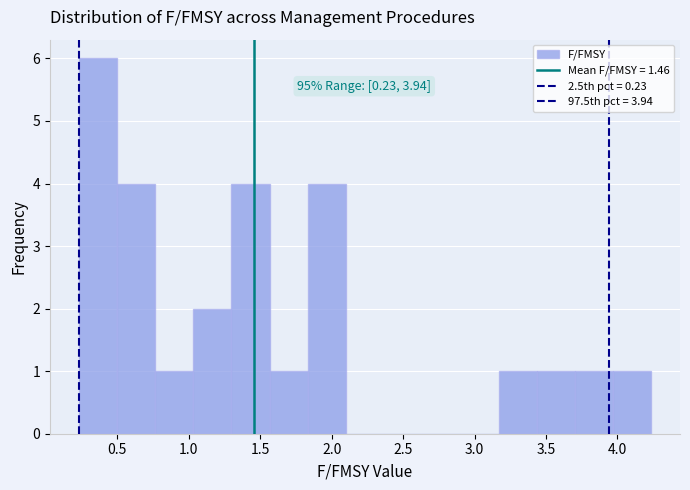

Which range on the x-axis has the tallest bar?

0.25 to 0.50